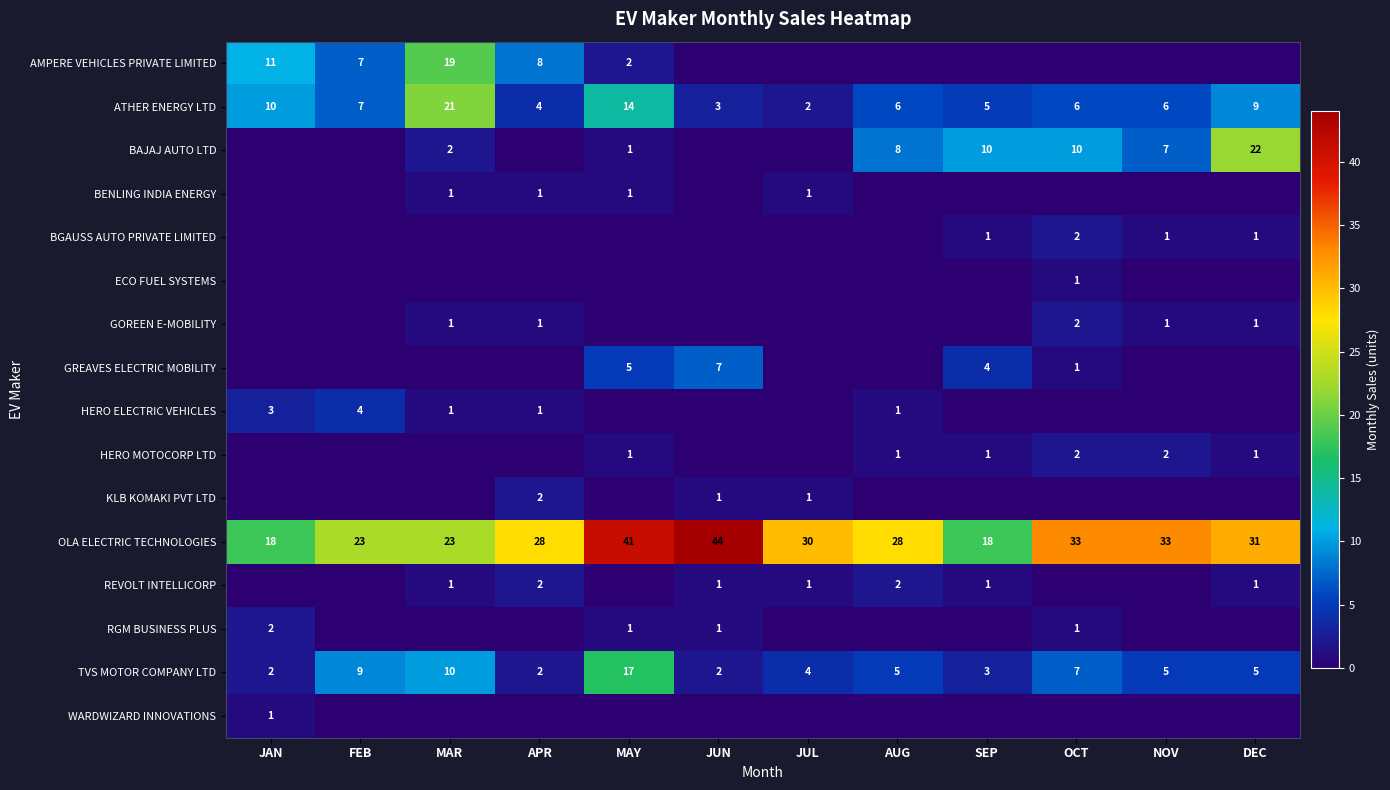

What is the difference between the maximum and minimum values in the OLA ELECTRIC TECHNOLOGIES series?

26